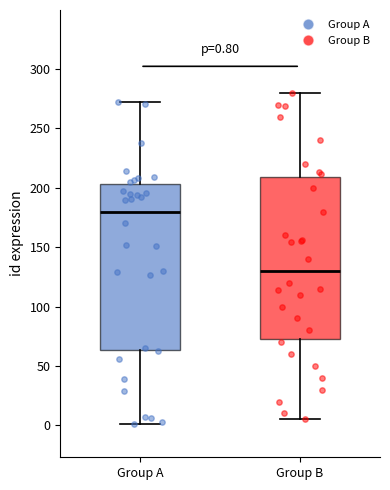

Which box has the lowest median line?

Group B